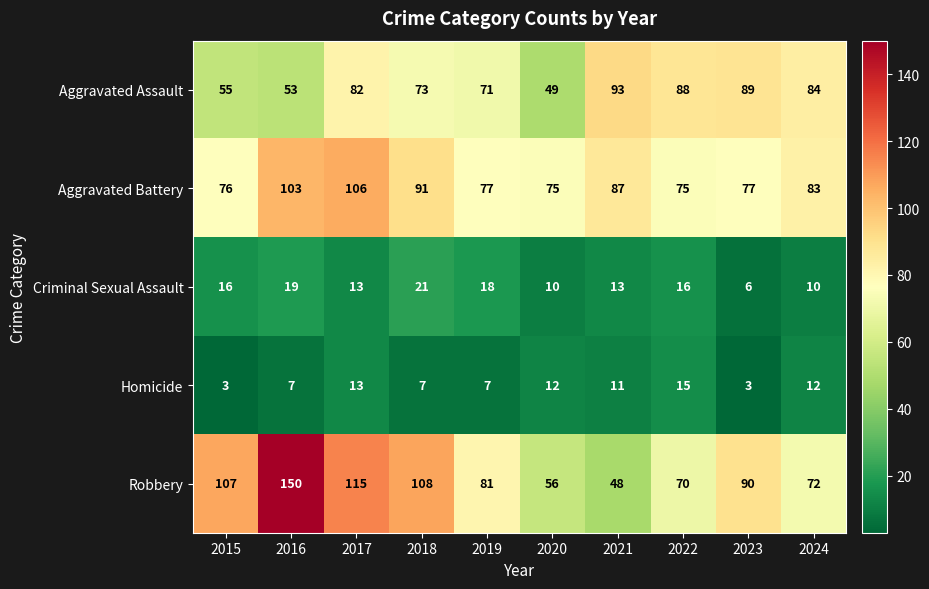

The value of Aggravated Assault at 2022 is 88. True or false?

True